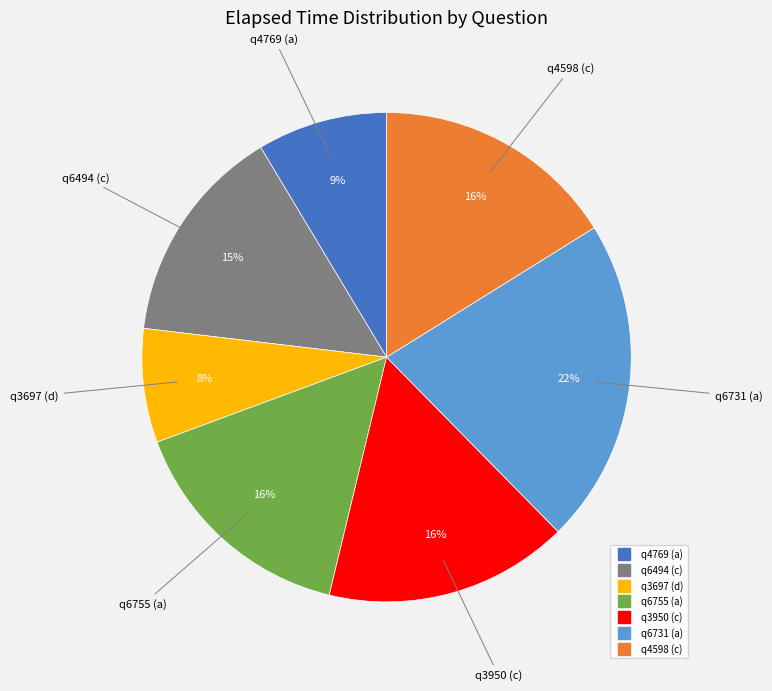

Is it true that q6494 (c) is 6% of the pie?

False